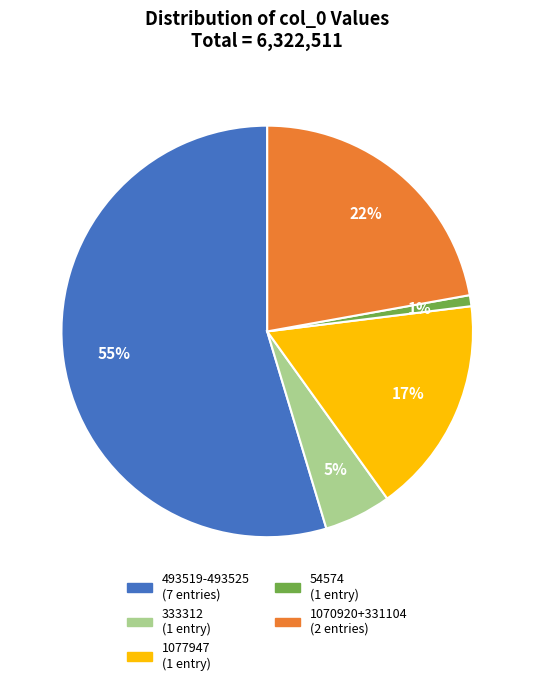

Is there any slice that represents more than half of the pie?

Yes